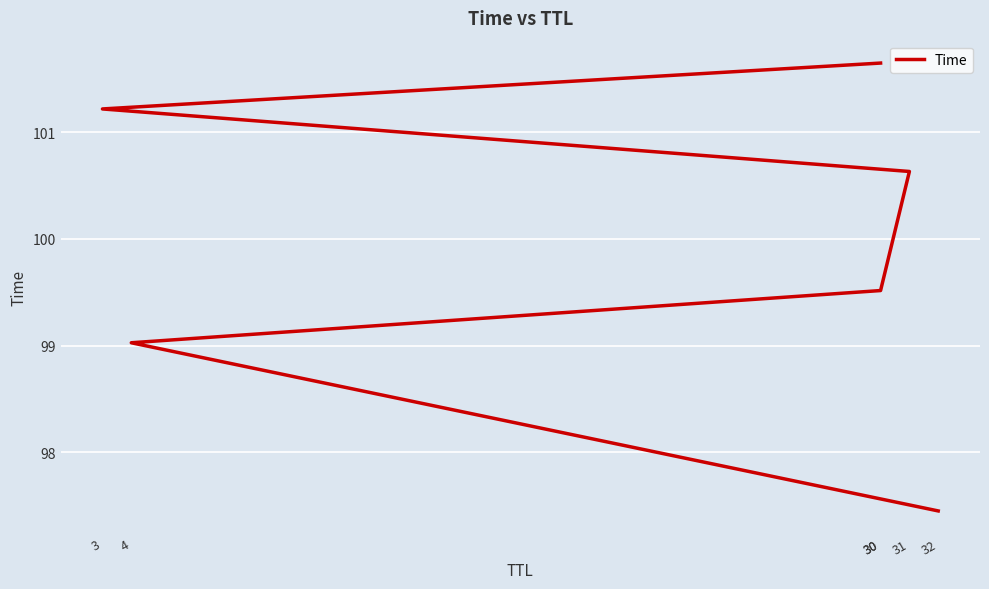

The value at 32 is 97.4. True or false?

True